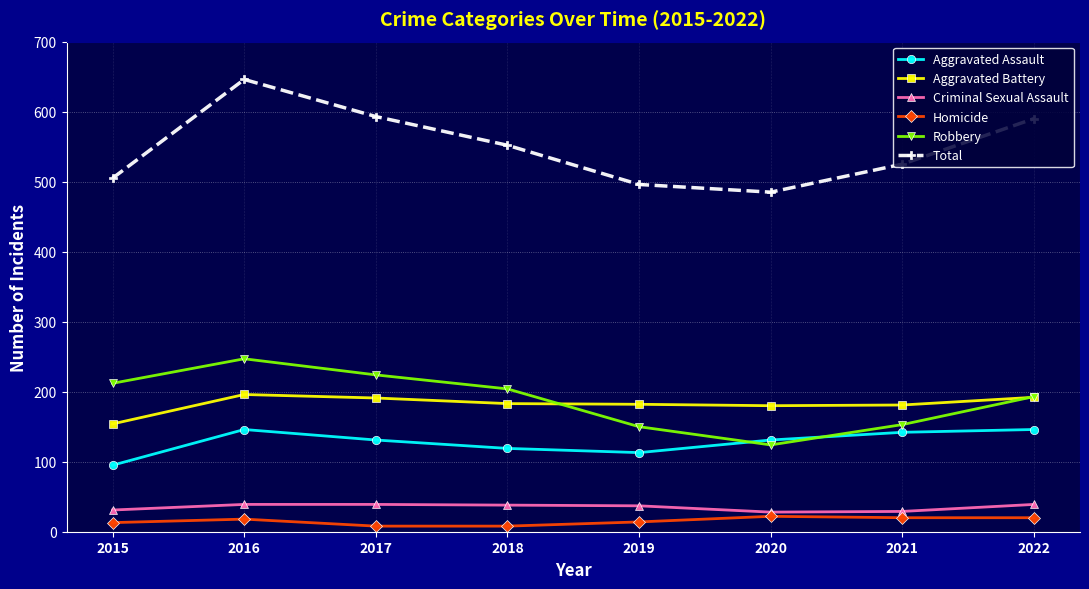

Where is Robbery nearest to the value 185?

2022